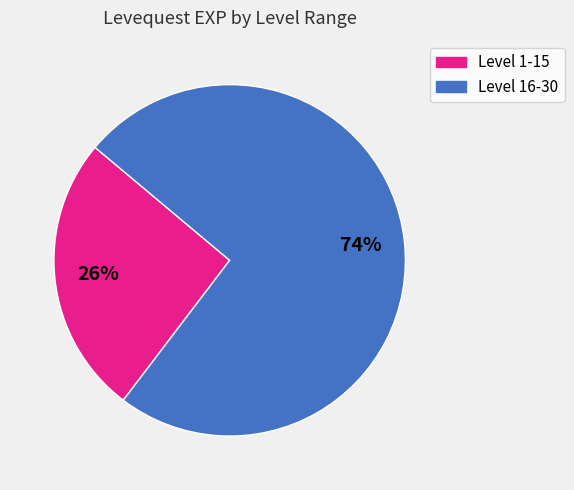

Which category has the smallest portion of the pie?

Level 1-15